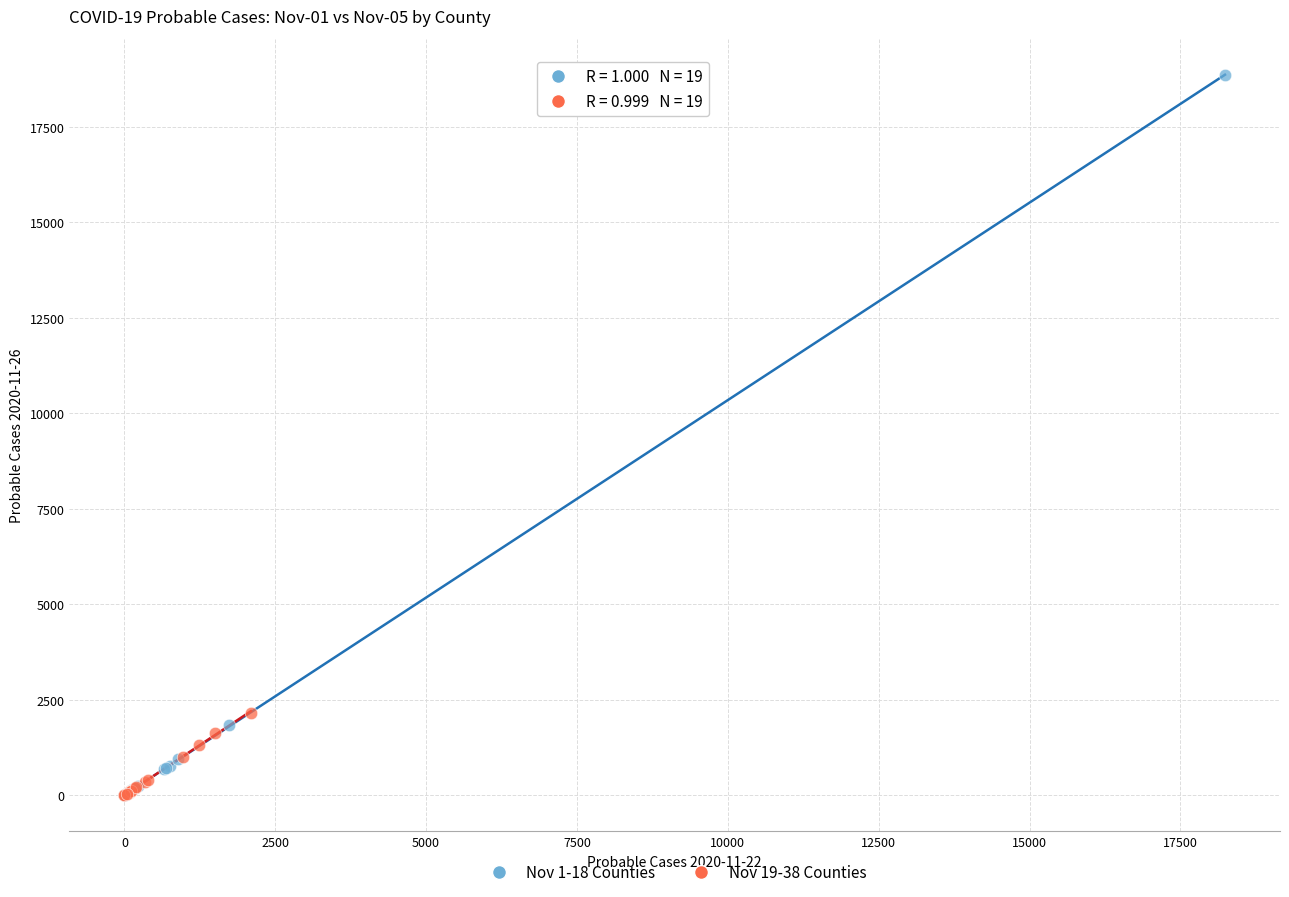

Which series has the widest spread of Y values?

Nov 1-18 Counties